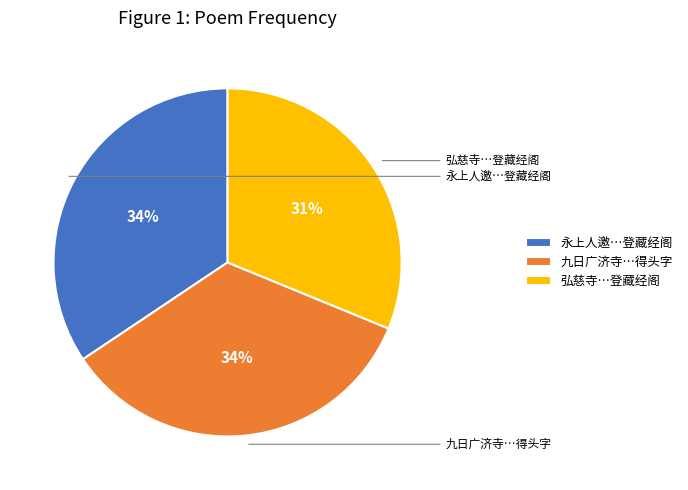

Does any single category account for the majority?

No